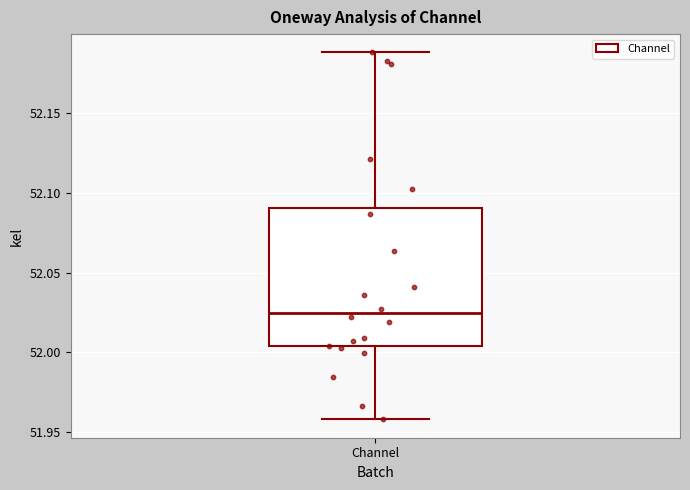

Transcribe this box plot: give where the median line is, the range the box spans, and where the two whiskers end, as read against the y-axis. The values are not printed on the chart, so give them approximately, as read against the axis.

median 52.025, box 52.005 to 52.090, whiskers 51.960 to 52.190